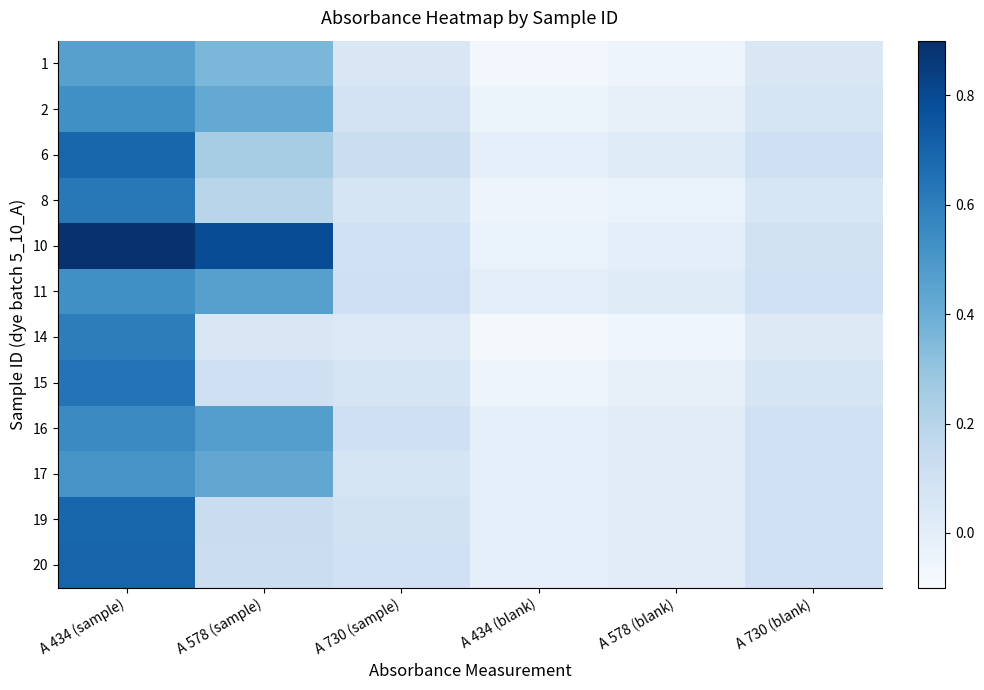

Which has a higher value, A 578 (sample) or A 434 (sample)?

A 434 (sample)